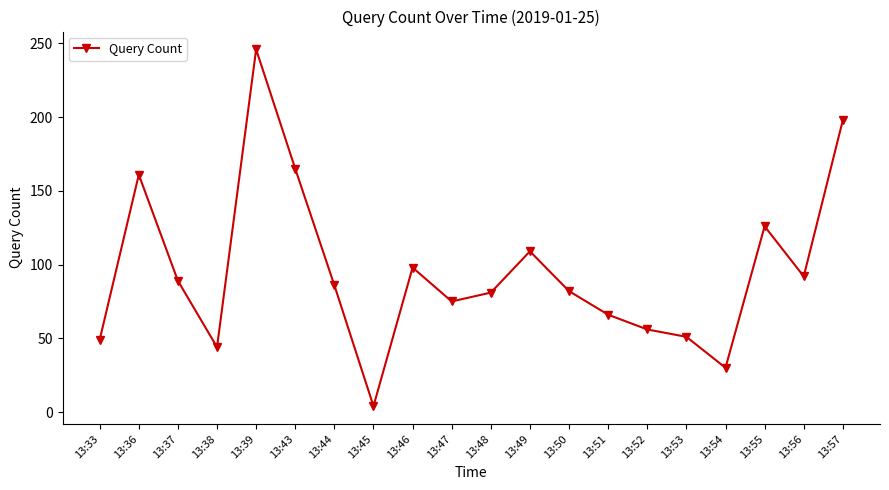

What is the change in value from 13:51 to 13:57?

+132